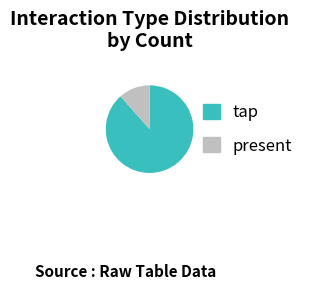

Between present and tap, which is larger?

tap